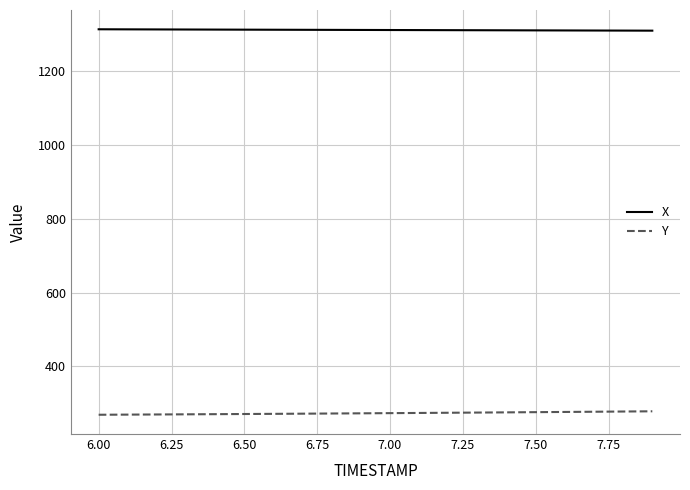

How many lines are shown in the chart?

2